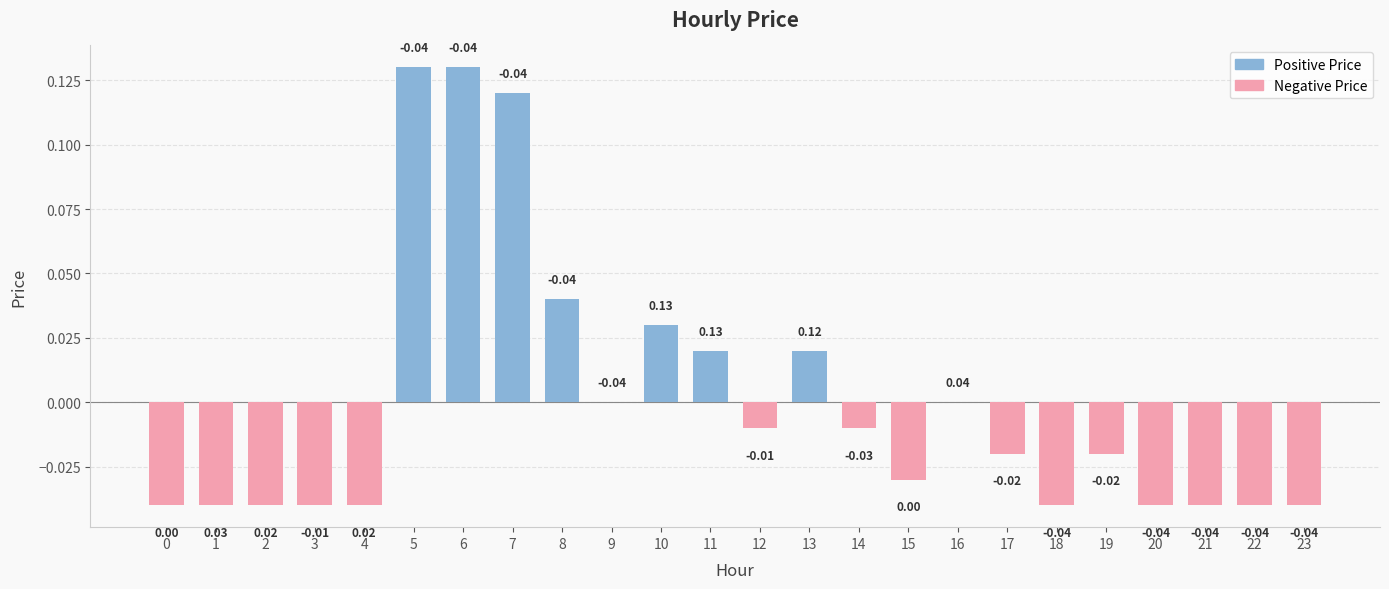

How many bars are there in total?

24